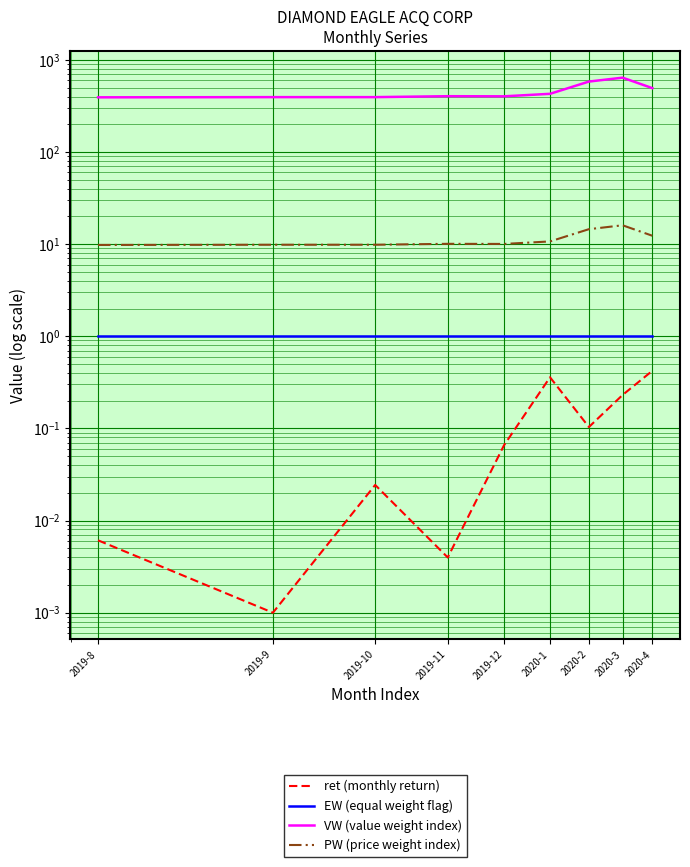

How many values in the VW (value weight index) series exceed 403?

5